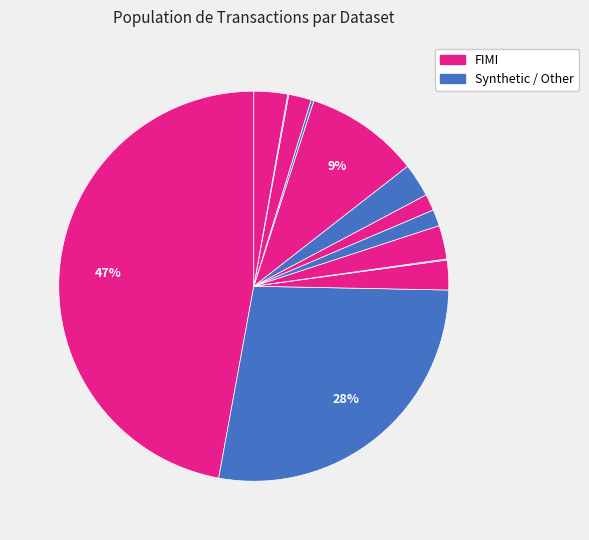

Count the number of slices in the pie.

13